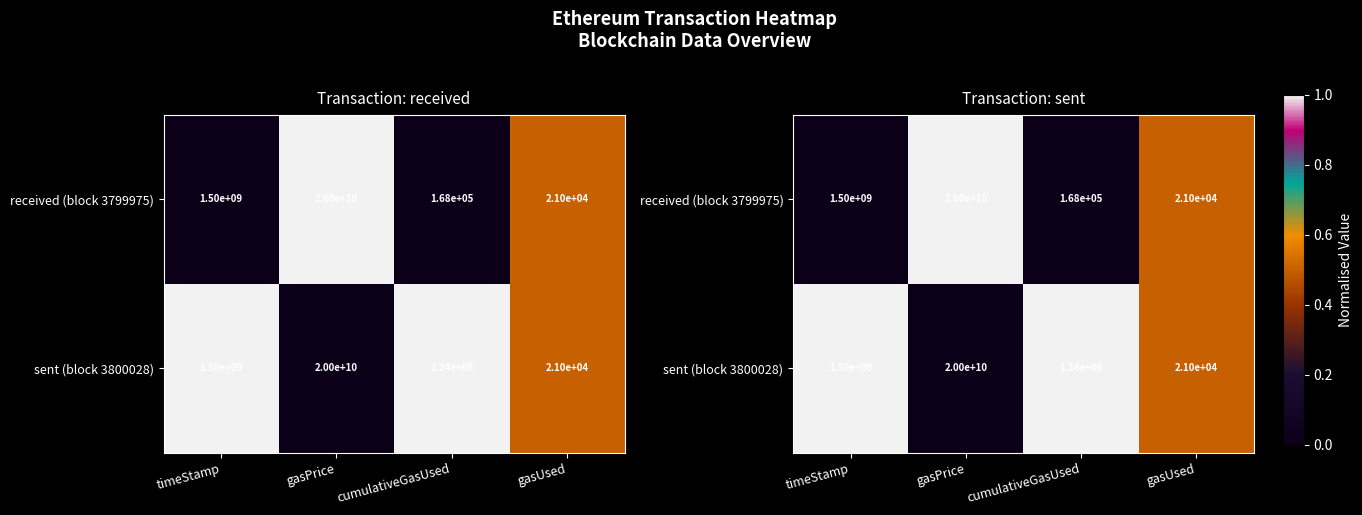

Rank the categories by sent (block 3800028) value from lowest to highest.

gasPrice, gasUsed, timeStamp, cumulativeGasUsed